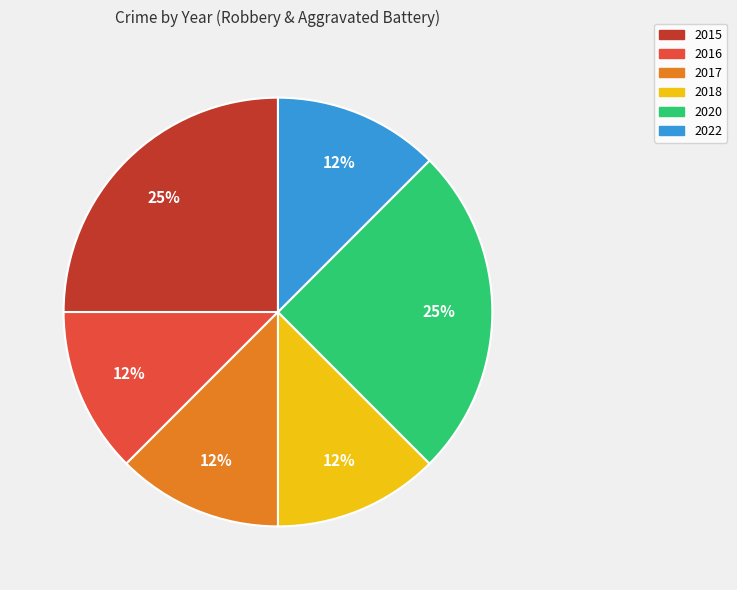

True or false: 2018 accounts for 5% of the total.

False